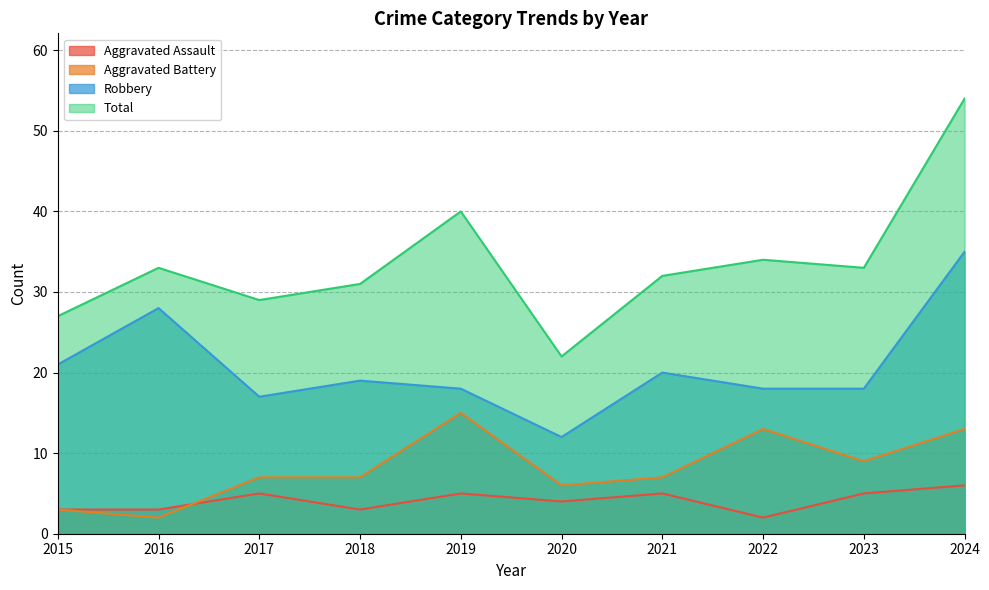

True or false: Aggravated Assault and Robbery intersect in this chart.

False